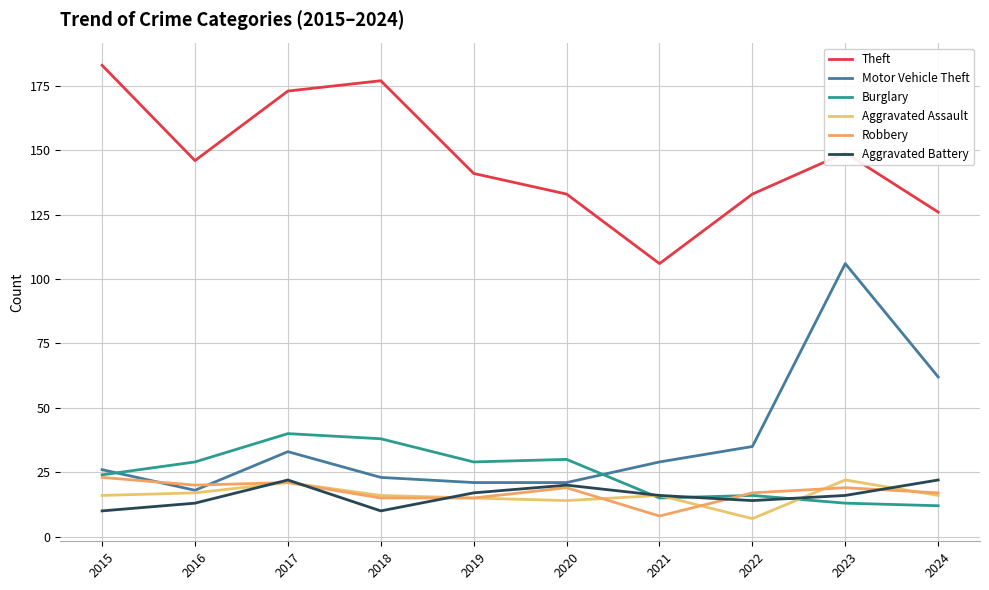

Does the chart have visible grid lines?

Yes